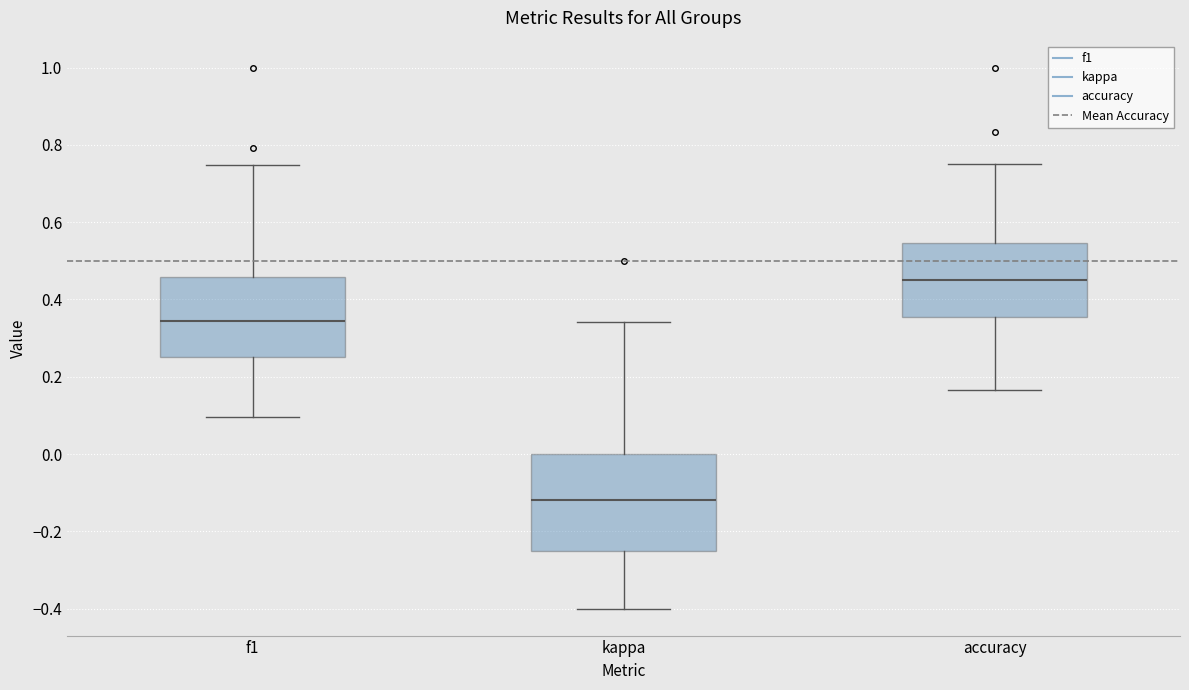

Which box is the tallest, from its lower edge to its upper edge?

kappa